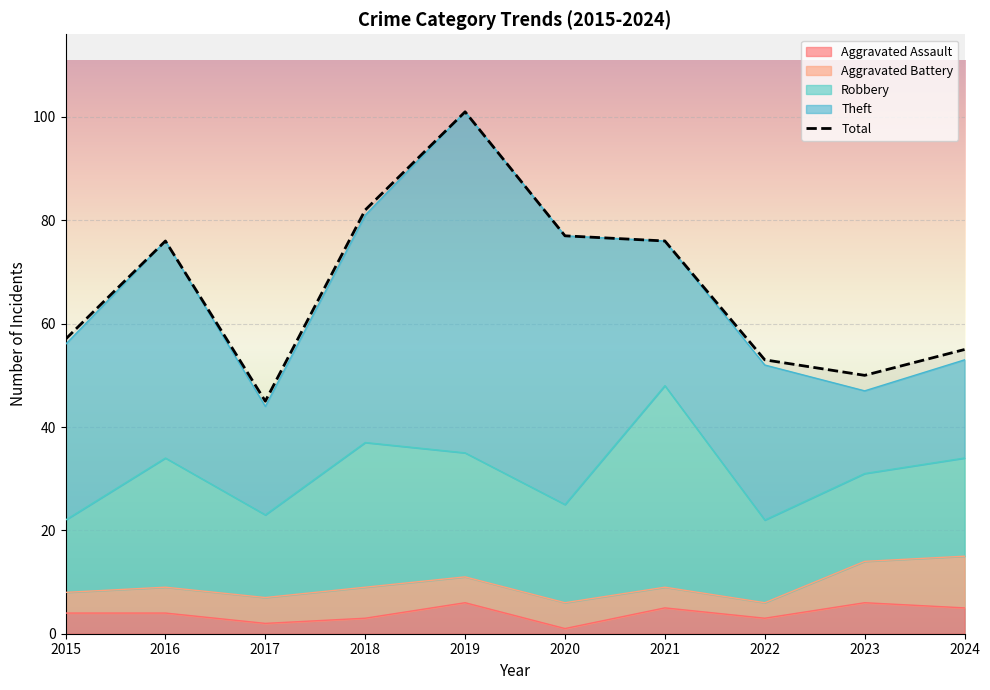

Approximately how many times larger is the value at 2023 compared to 2018?

0.6